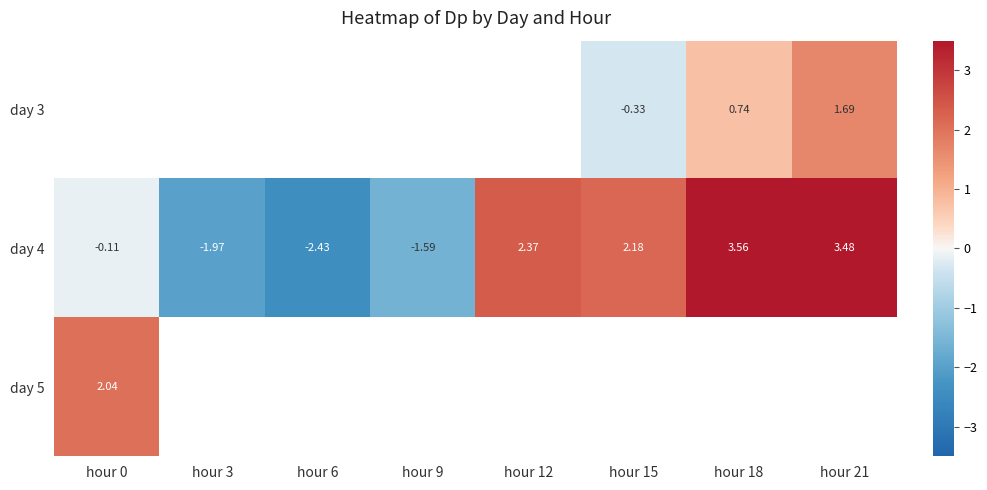

At hour 0, list the series in order from largest to smallest.

day 5, day 3, day 4